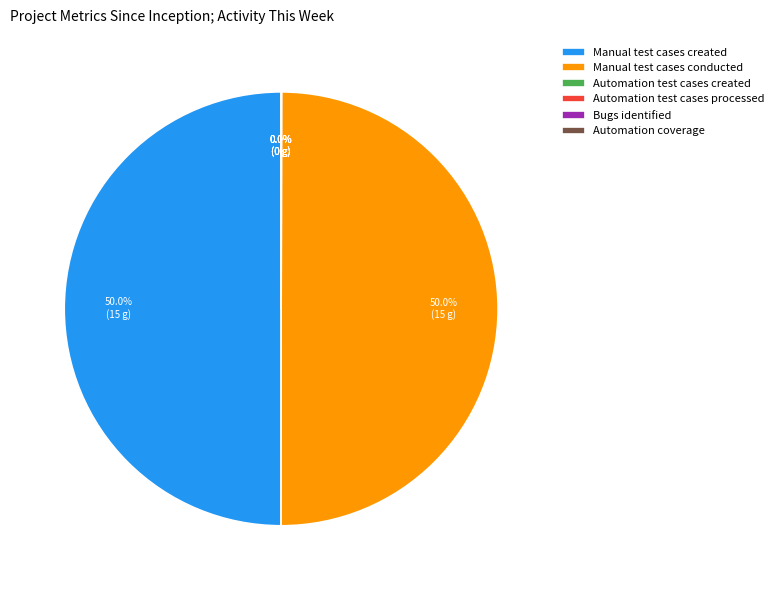

What is the ratio of the value at Manual test cases conducted to the value at Manual test cases created?

1.0